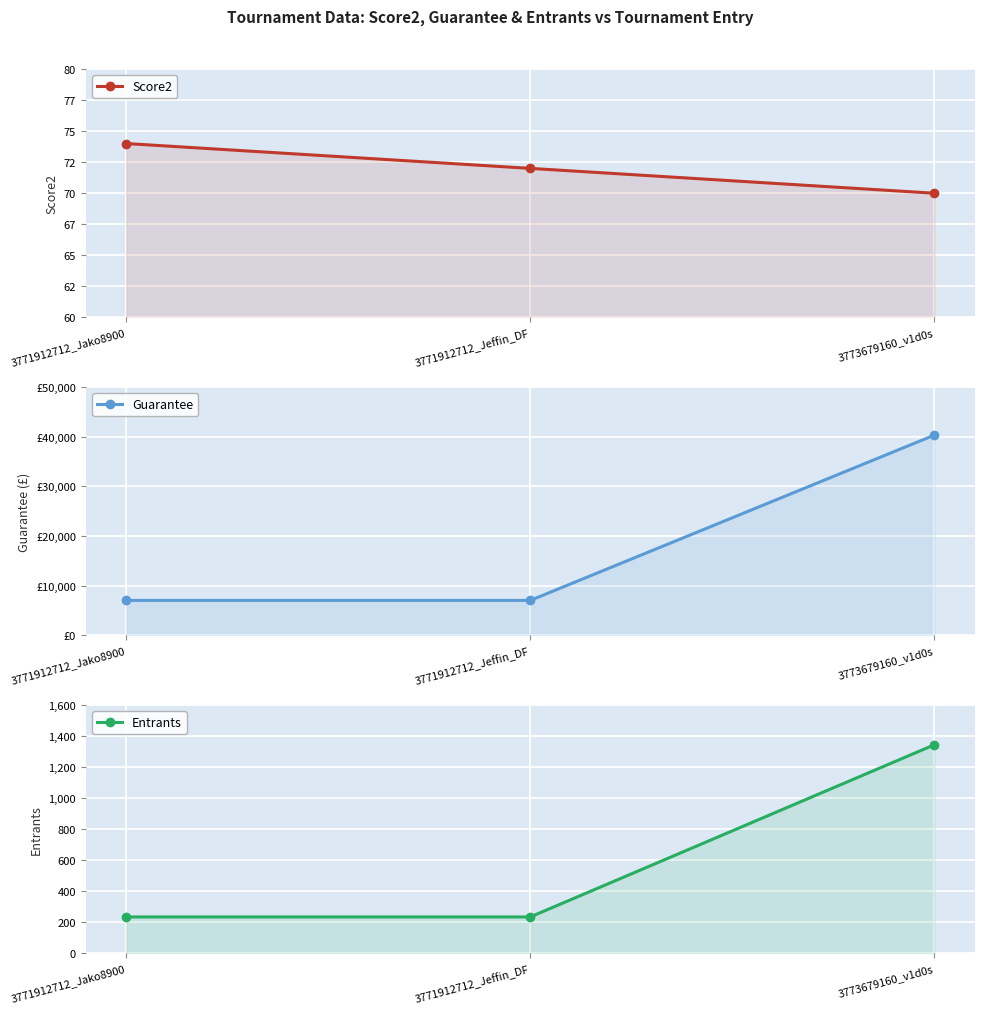

What is the maximum value for Entrants?

1344